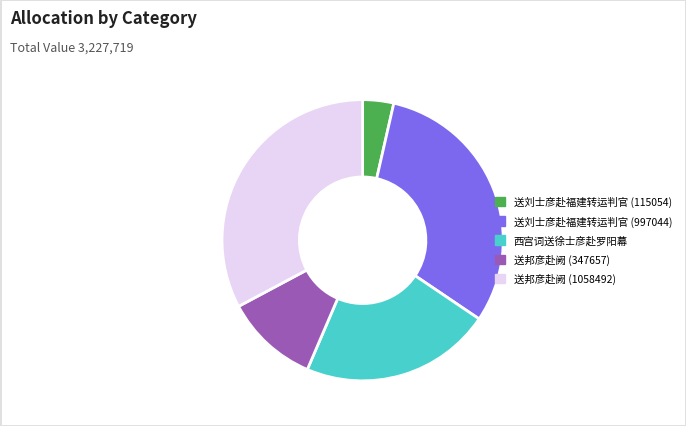

Combined, do 送刘士彦赴福建转运判官 (997044) and 西宫词送徐士彦赴罗阳幕 account for over 50%?

Yes